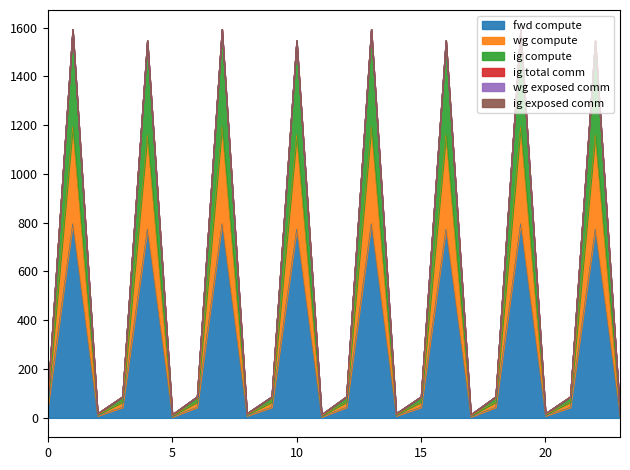

What is the maximum value shown in the chart?

1592.3